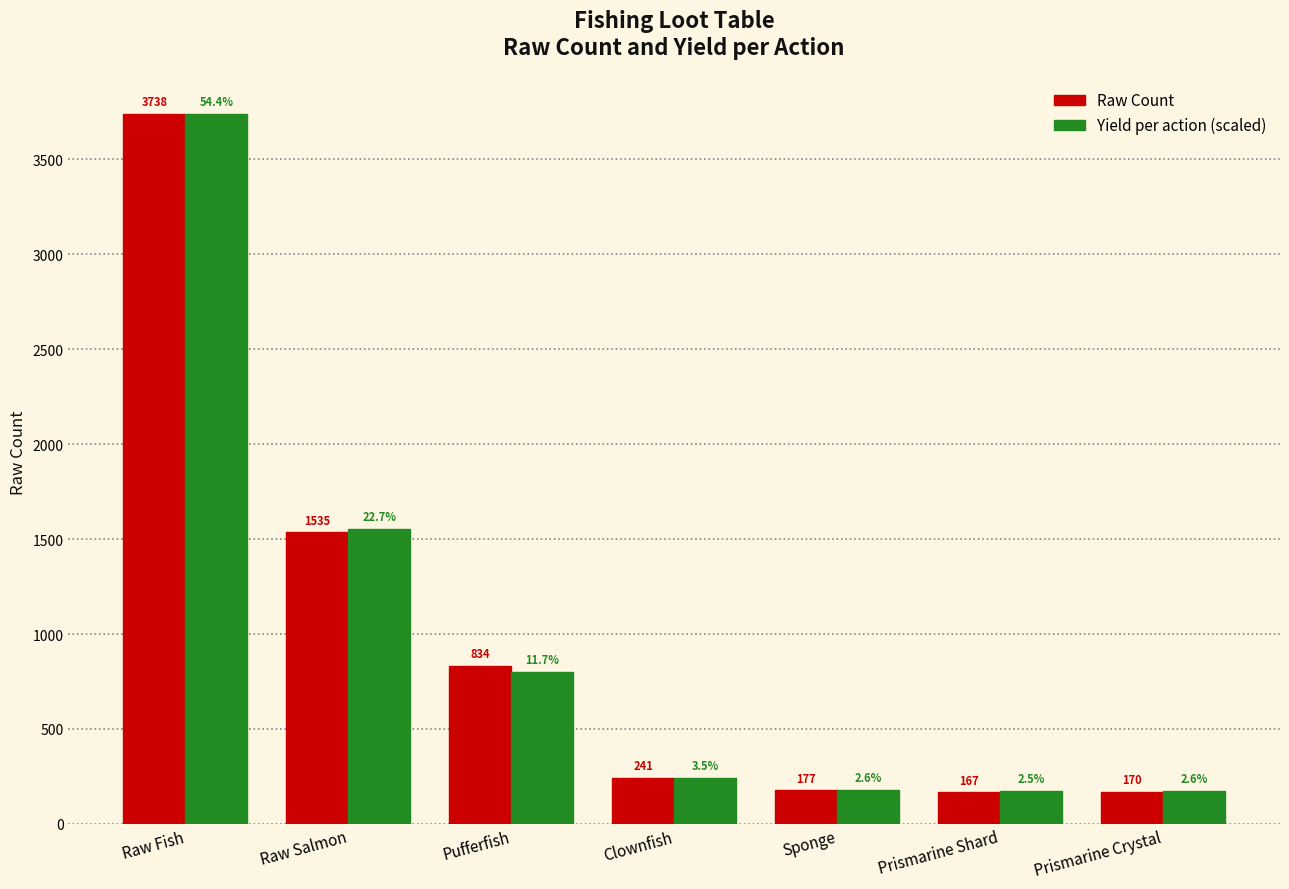

What are all the series names shown in the legend?

Raw Count, Yield per action (scaled)